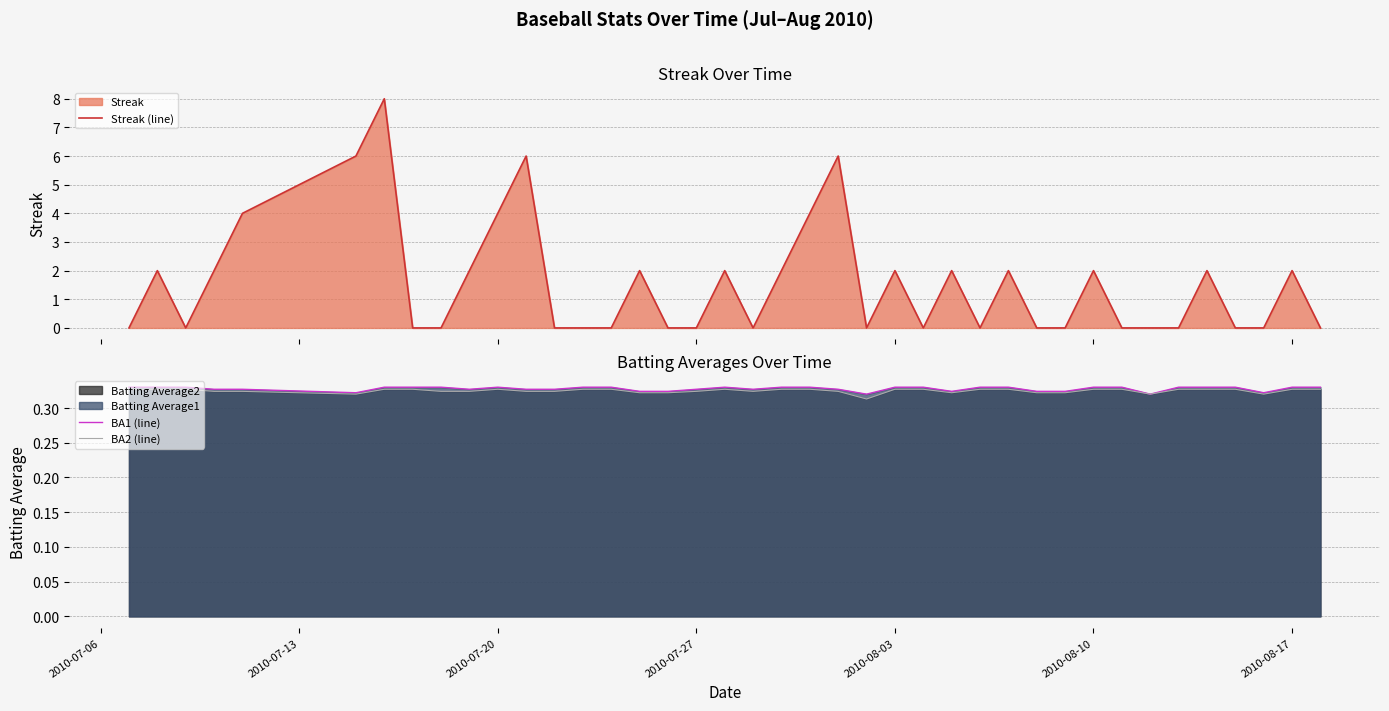

Does the chart have visible grid lines?

Yes